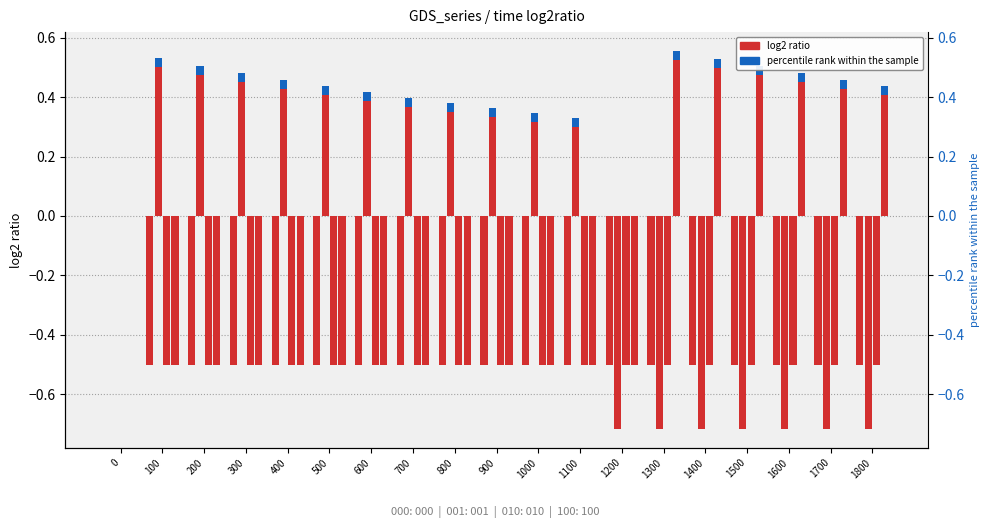

How many 010 values are between 0 and 1?

1